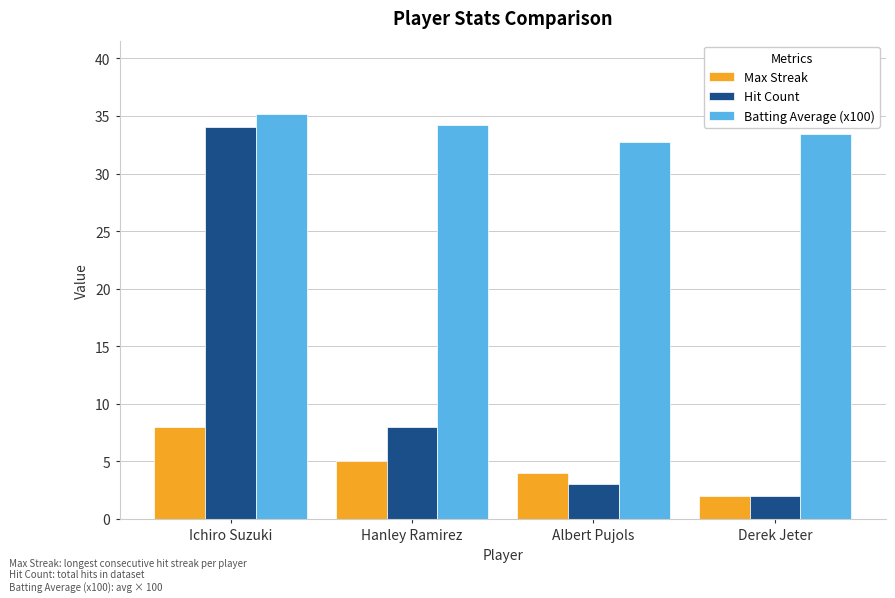

Is it true that Max Streak equals 4.0 at Albert Pujols?

True